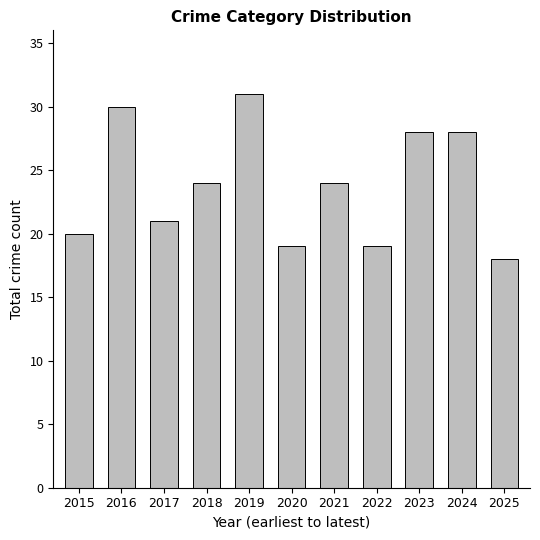

Between 2018 and 2023, which is larger?

2023